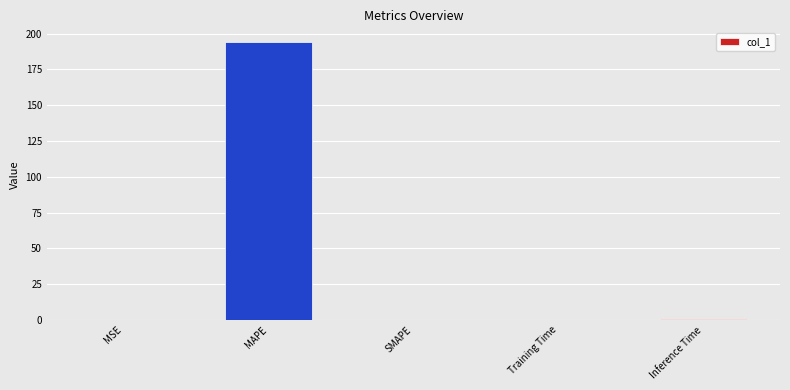

Which label corresponds to the largest value in the chart?

MAPE